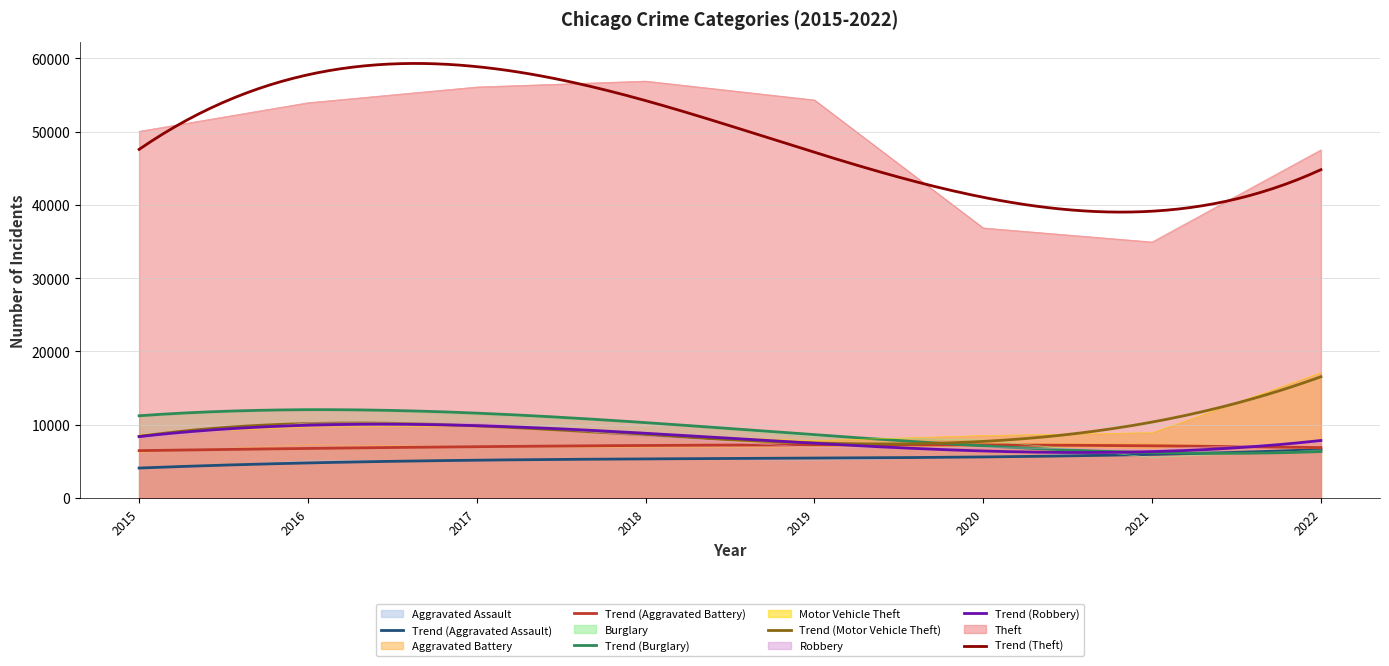

List the series in order of their peak value, lowest first.

Aggravated Assault, Aggravated Battery, Robbery, Burglary, Motor Vehicle Theft, Theft